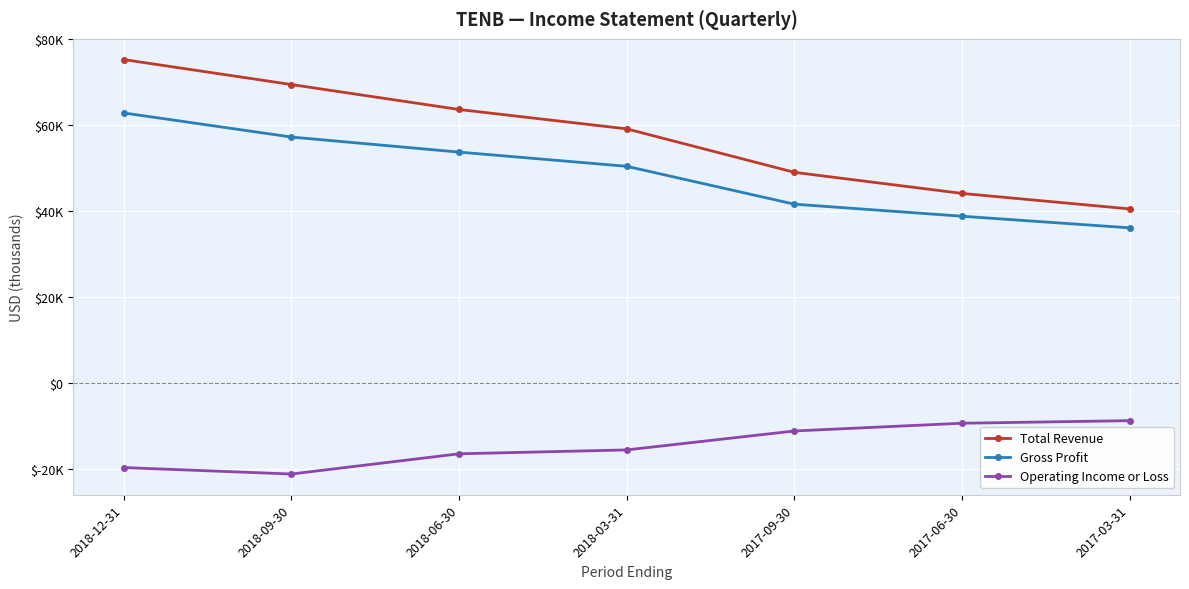

What is the smallest value displayed?

-21100